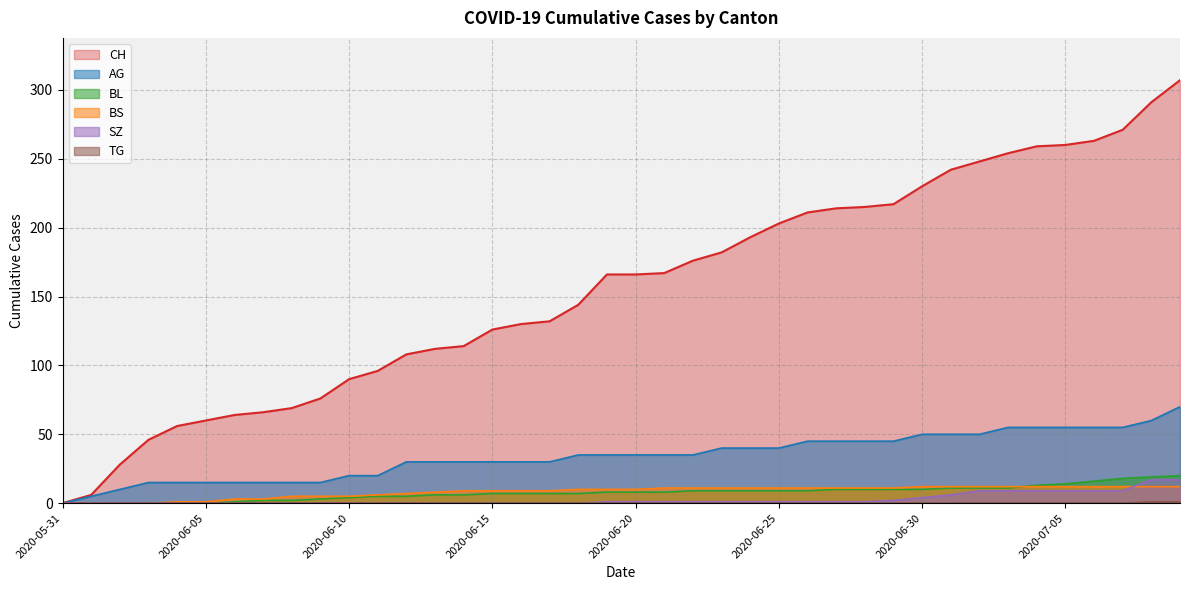

Is it true that BL equals 0 at 2020-06-01?

True